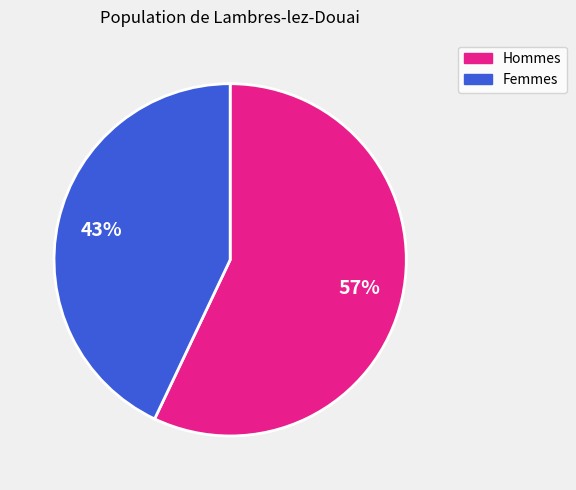

To the nearest percent, what is the difference between the largest and smallest slice percentages?

14%